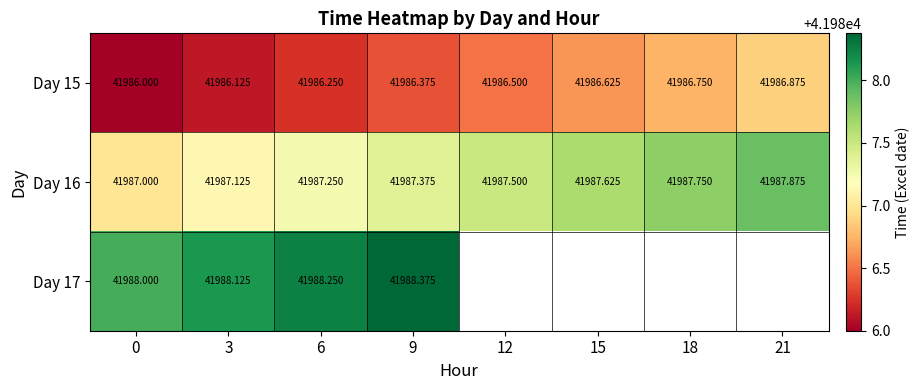

The Day 17 series shows 58636.4 at 9. True or false?

False